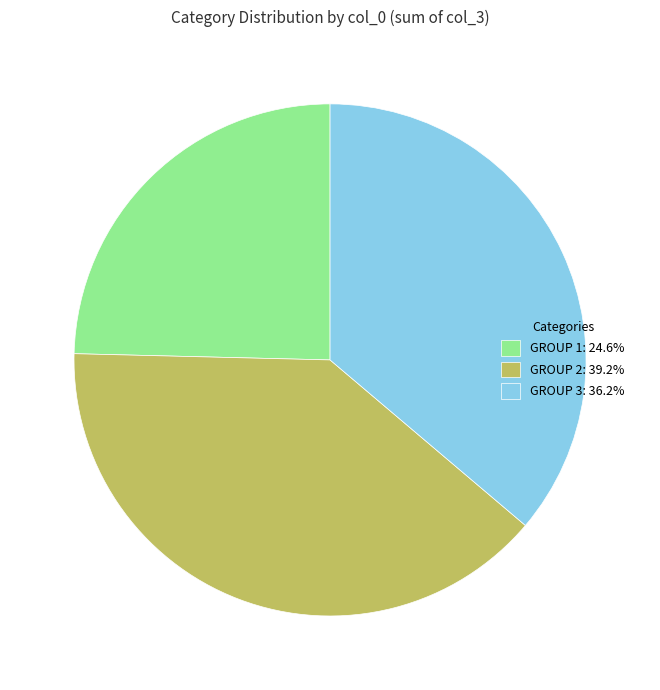

Approximately how many times larger is the value at GROUP 2: 39.2% compared to GROUP 3: 36.2%?

1.1